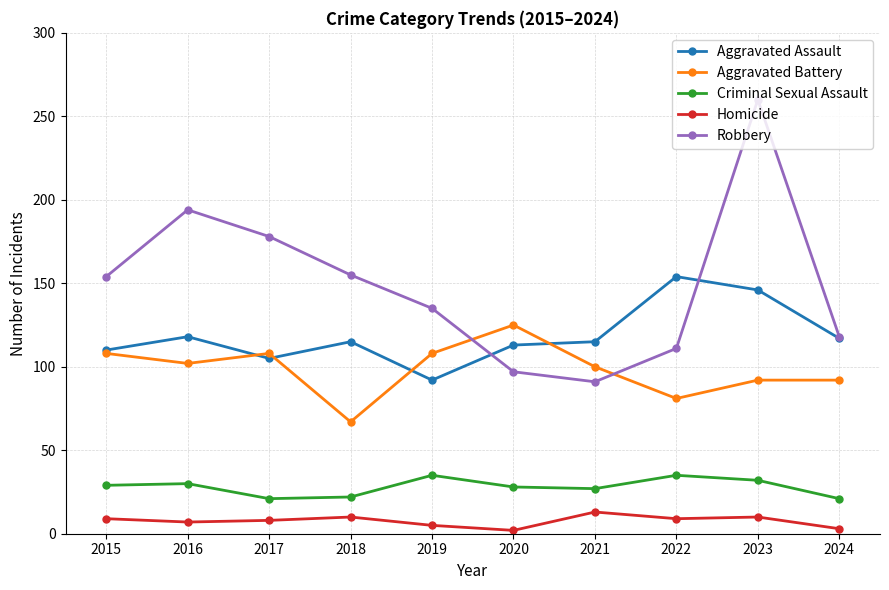

What is the total value across all series at 2021?

346